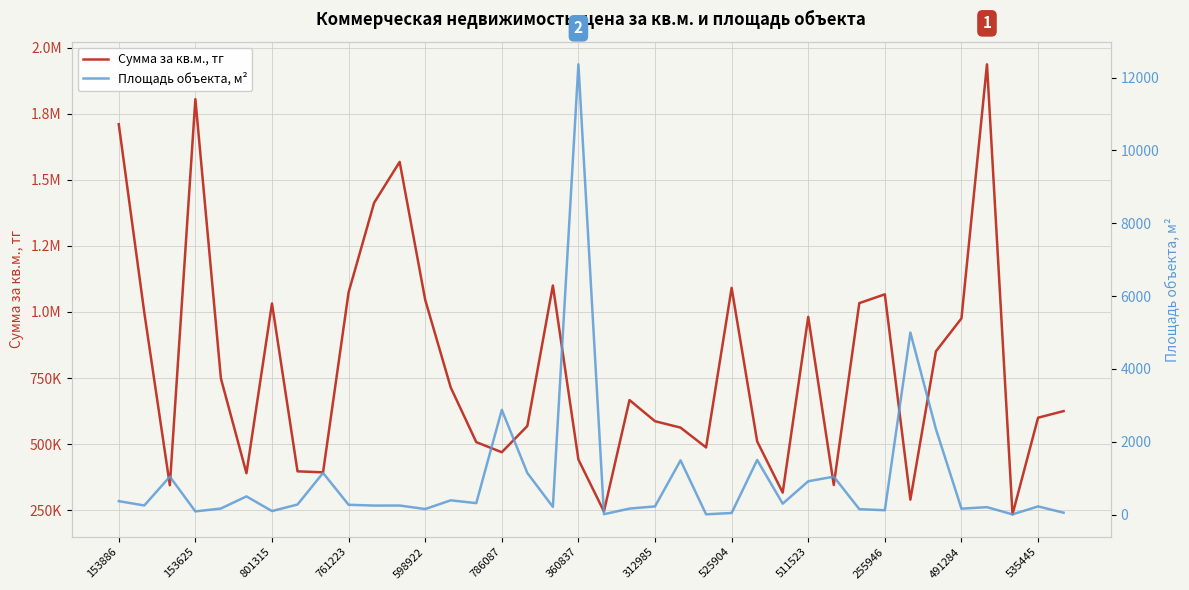

What is the approximate value of Сумма за кв.м., тг at 525904?

1090909.0